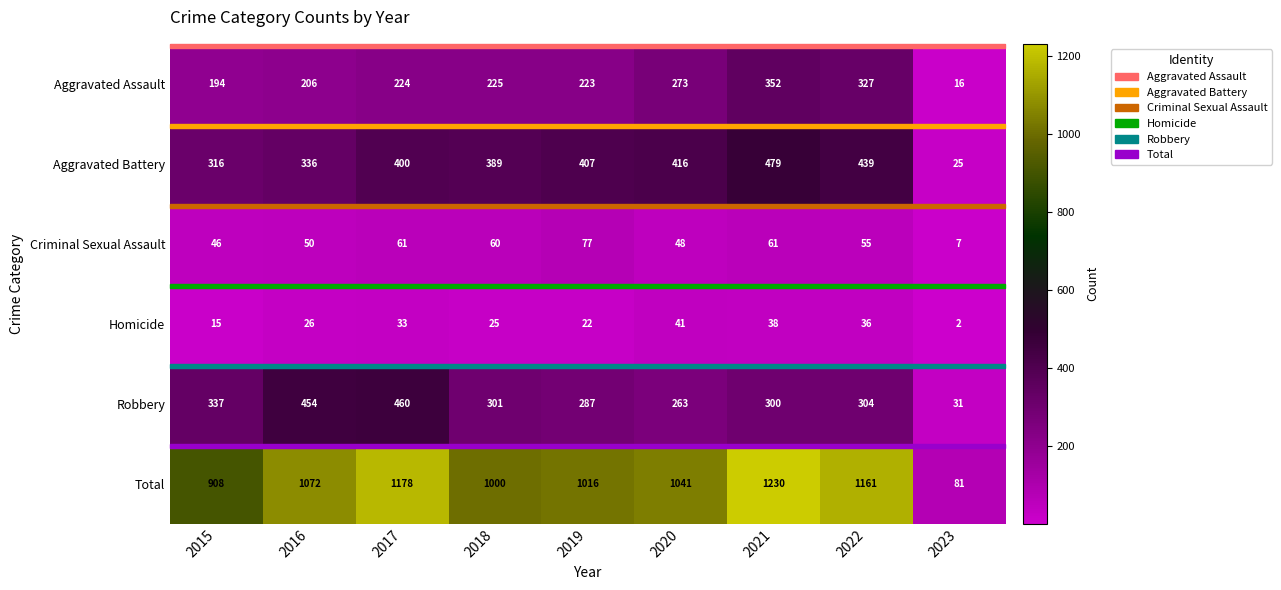

What is the difference between the maximum and minimum values in the Homicide series?

39